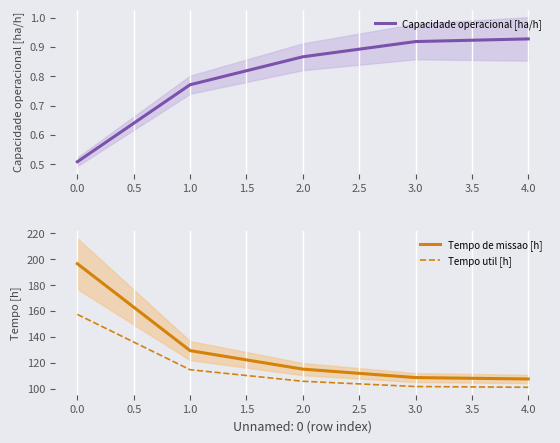

What are all the series names shown in the legend?

Capacidade operacional [ha/h], Tempo de missao [h], Tempo util [h]